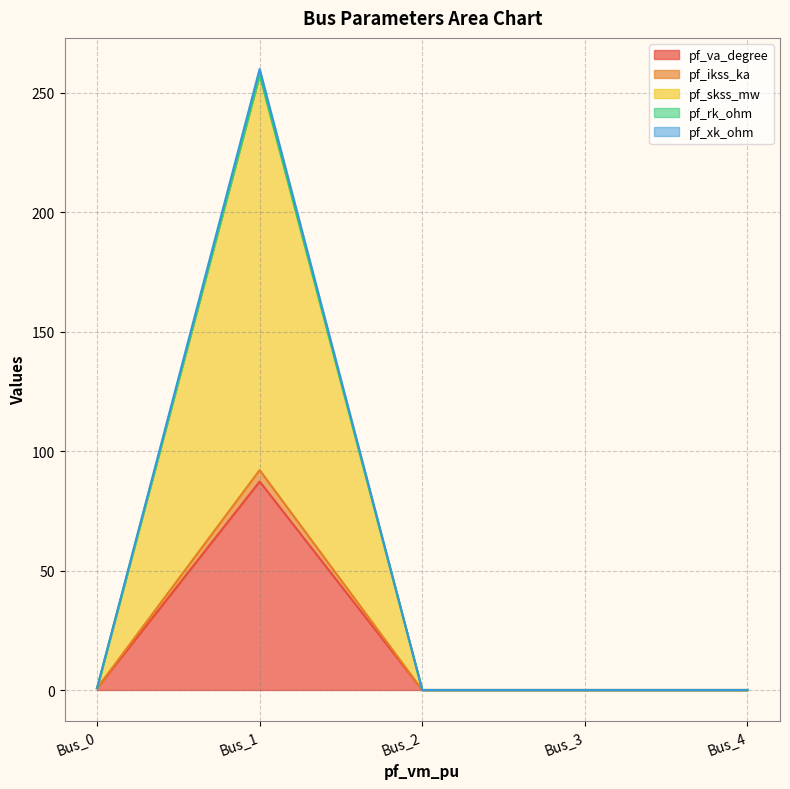

True or false: pf_xk_ohm has a value of 0.8 at Bus_0.

True